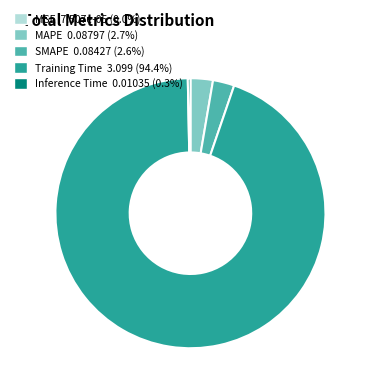

Which has a higher value, Inference Time or MAPE?

MAPE